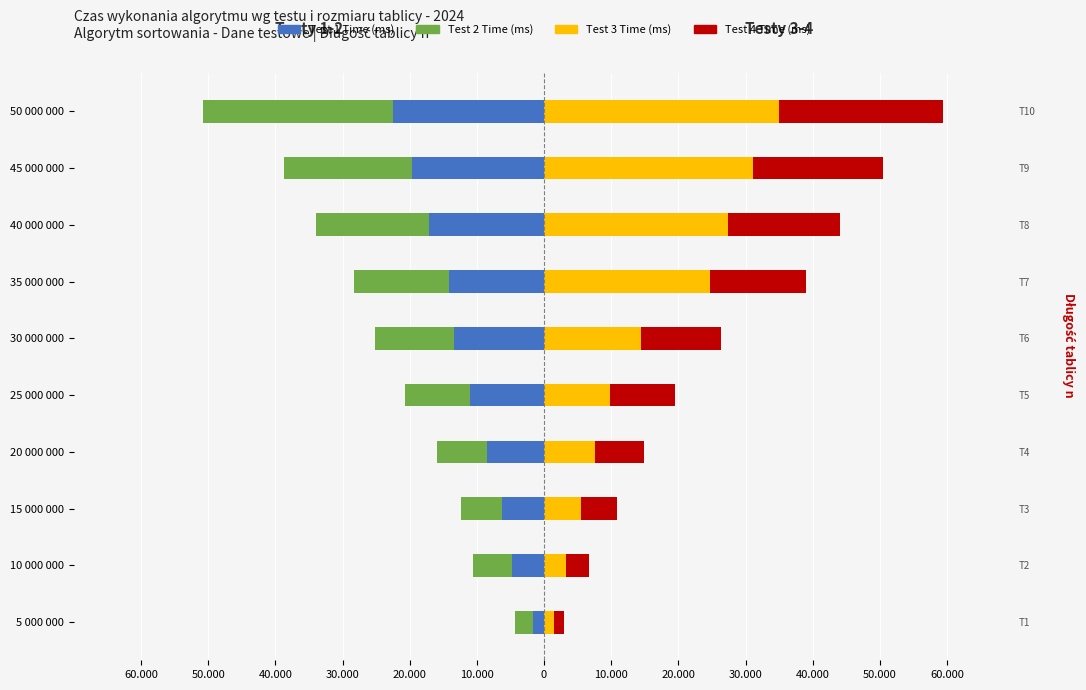

What is the minimum value for Test 1 Time (ms)?

-22465